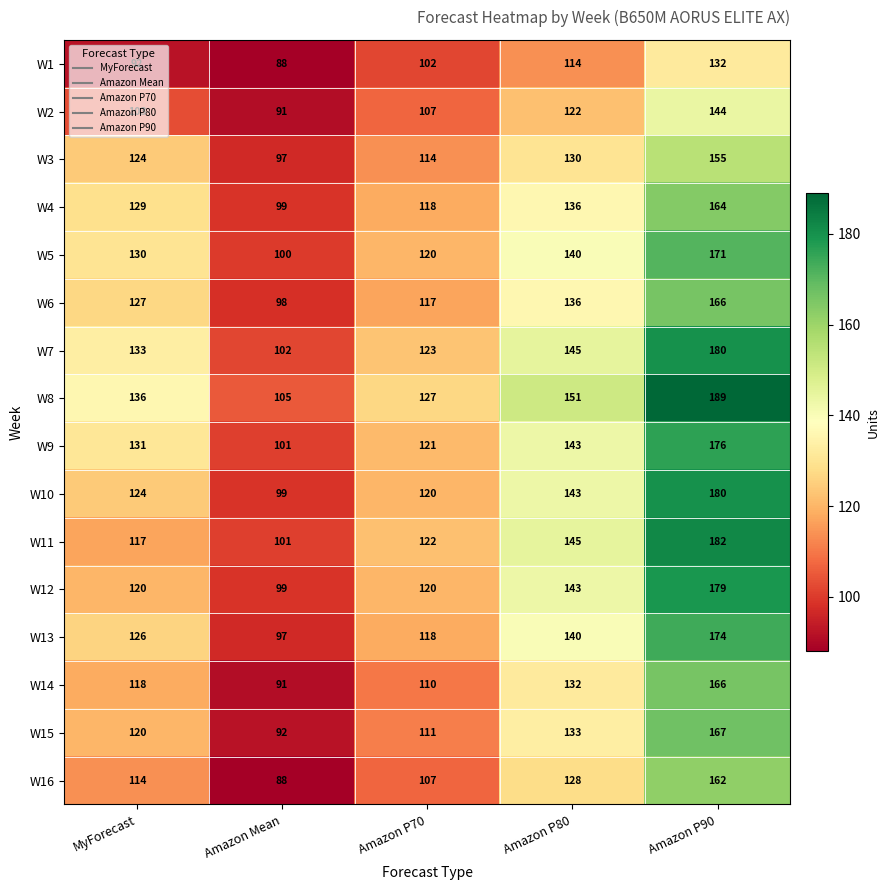

The W1 series shows 26 at Amazon P80. True or false?

False